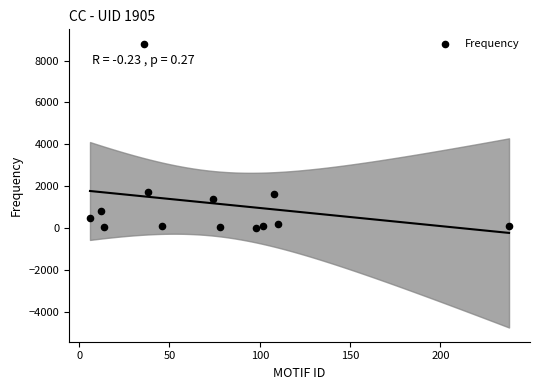

What is the range of X values (max minus min)?

232